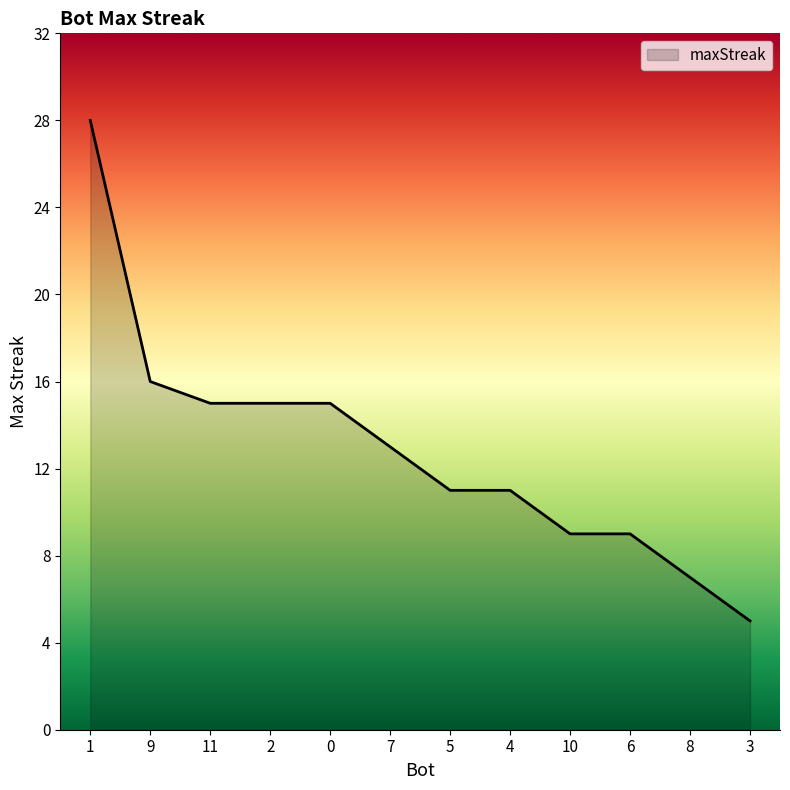

Count the number of categories in the chart.

12